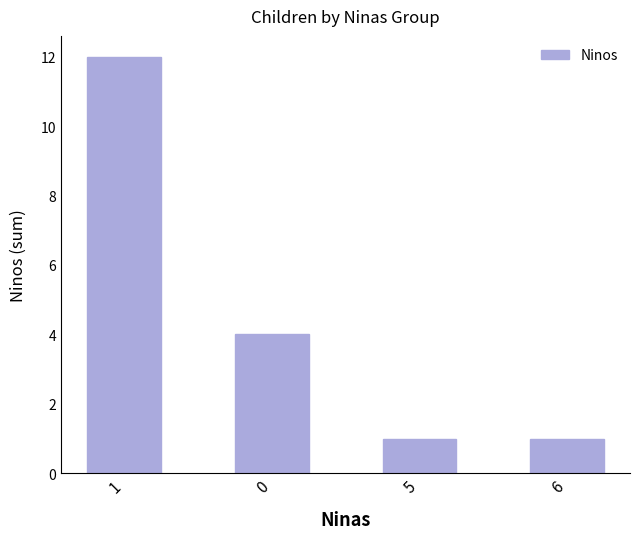

What is the difference between the maximum and second lowest values?

11